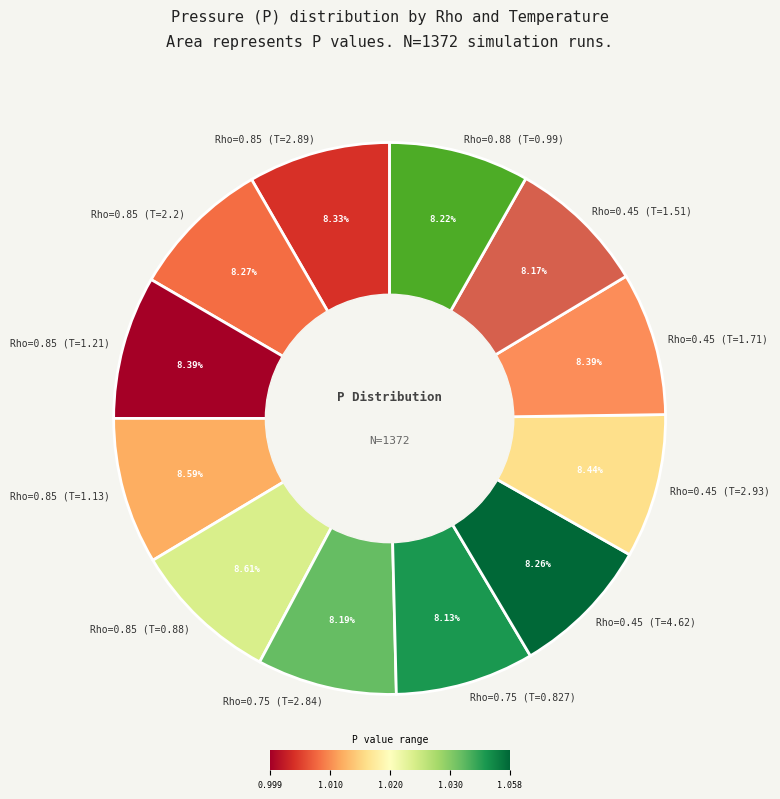

How many slices are in this pie chart?

12